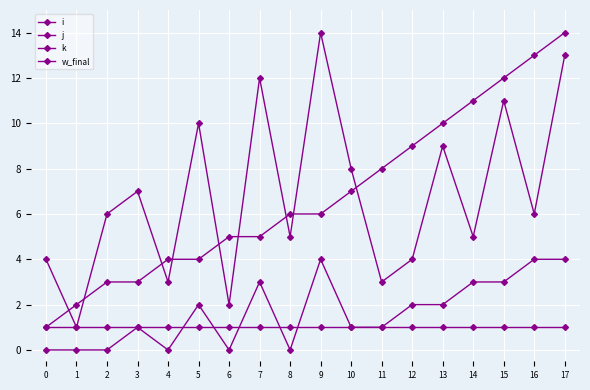

After their last crossing, which series has the higher values: i or j?

i